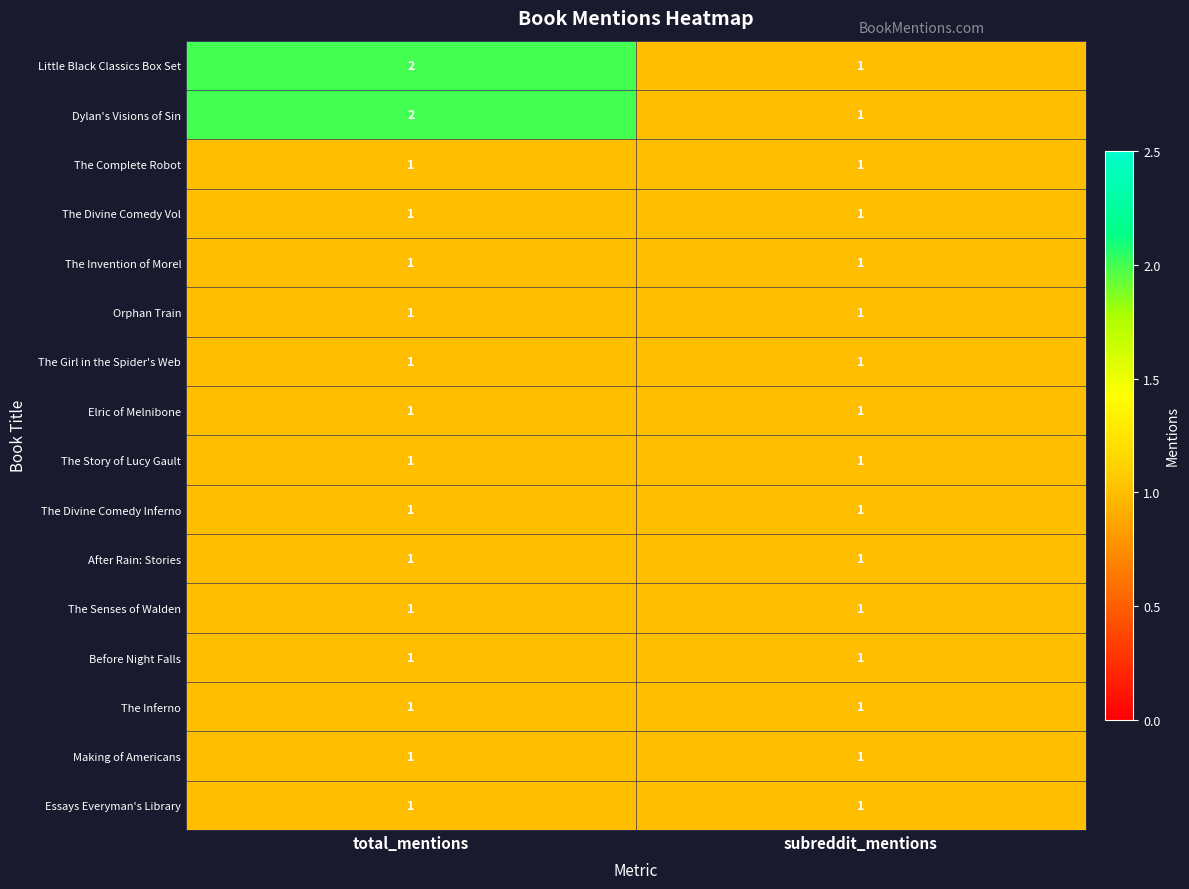

At which category does the chart reach its peak across all series?

total_mentions